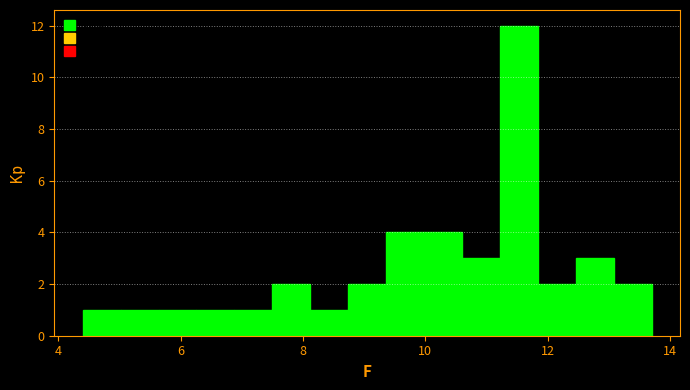

Read against the x-axis, roughly where is the centre of the tallest bar?

11.6